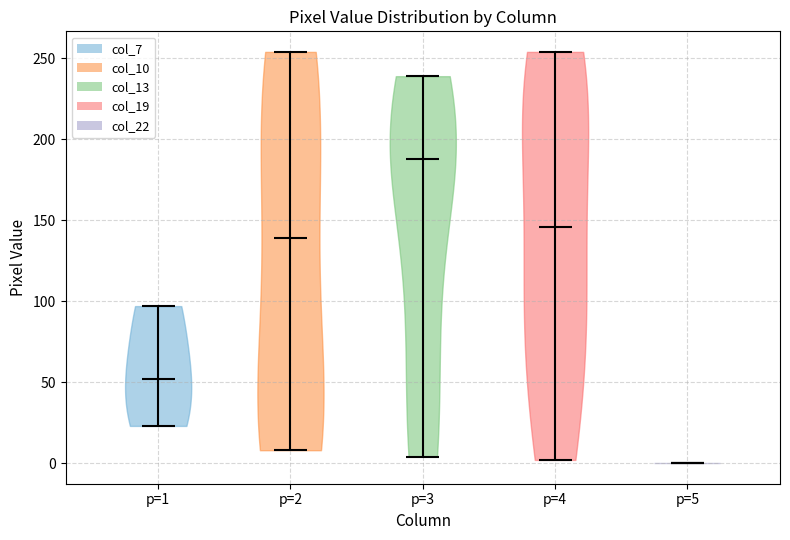

Reading left to right, read every violin against the y-axis: where its median line is, and the lowest and highest points it reaches. The values are not printed on the chart, so give them approximately, as read against the axis.

p=1: median line 50, lowest point 25, highest point 95
p=2: median line 140, lowest point 10, highest point 255
p=3: median line 190, lowest point 5, highest point 240
p=4: median line 145, lowest point 0, highest point 255
p=5: median line 0, lowest point 0, highest point 0